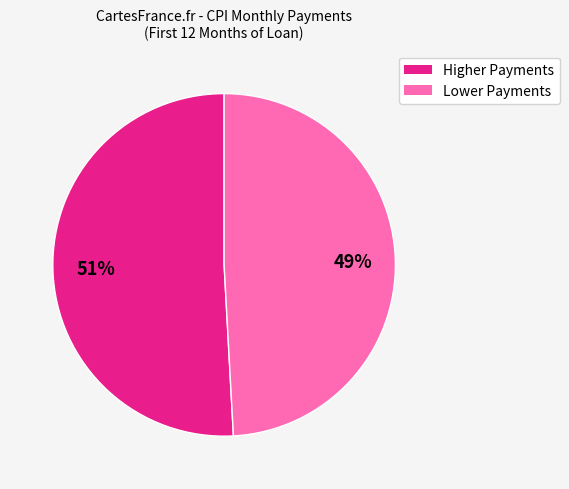

To the nearest percent, what is the average slice percentage?

50%